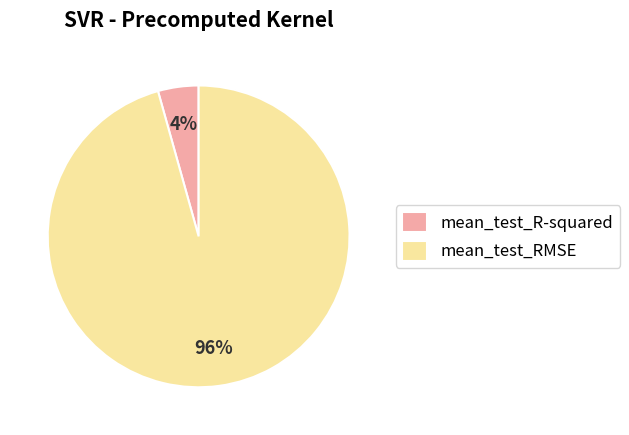

How many slices are in this pie chart?

2